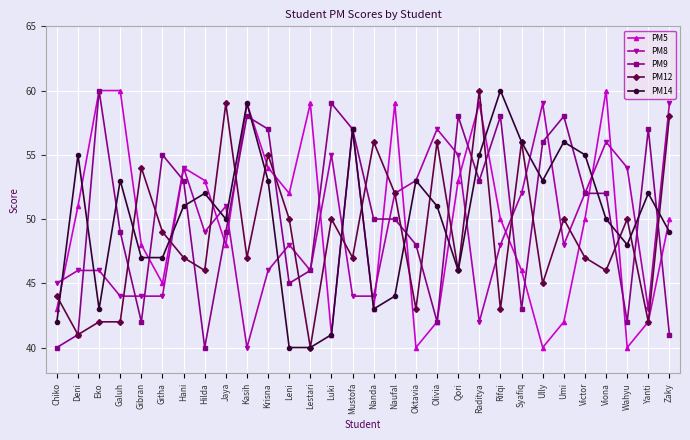

What is the value of the PM5 point at the 27th from the left?

60